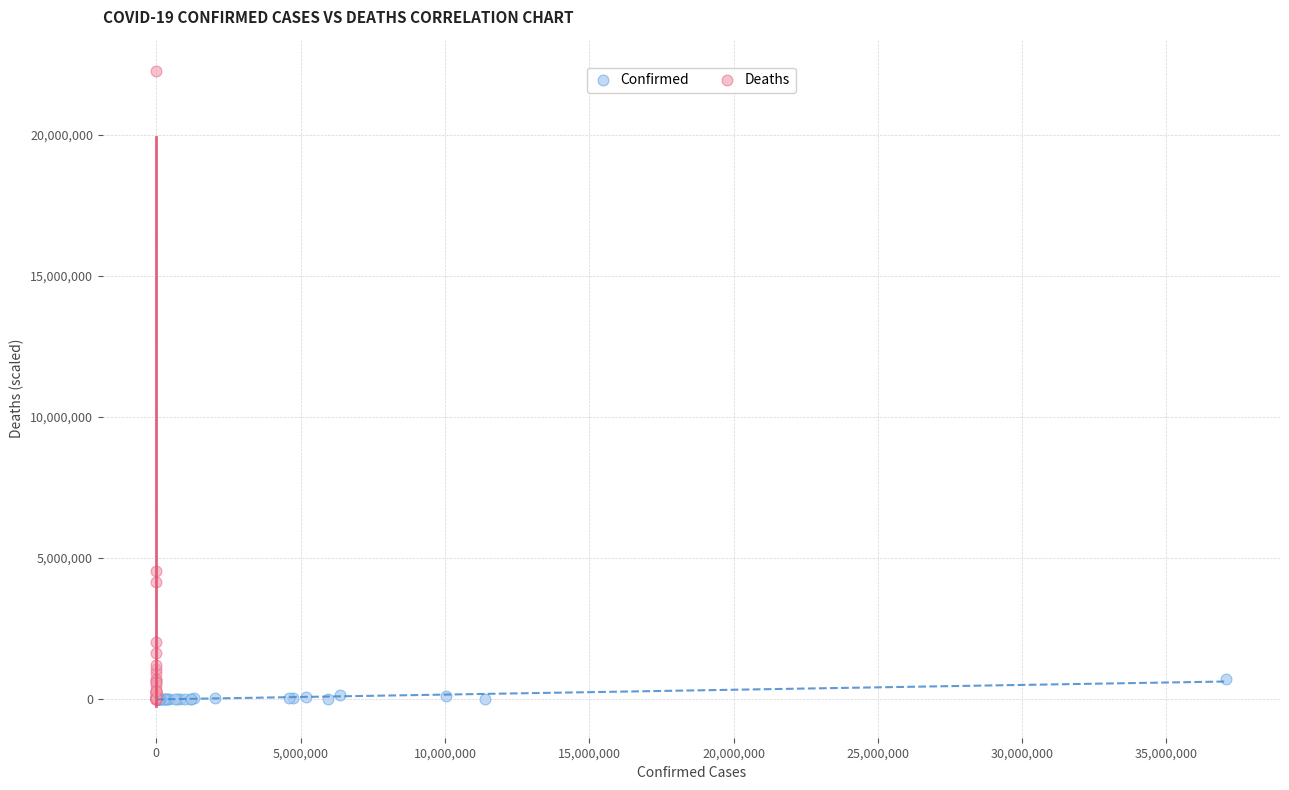

Which series reaches the maximum Y coordinate?

Deaths